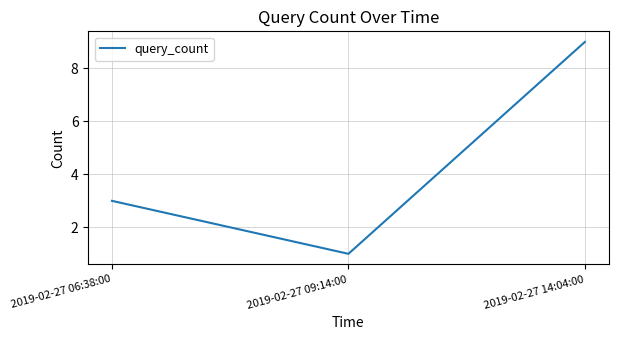

Which label corresponds to the smallest value in the chart?

2019-02-27 09:14:00